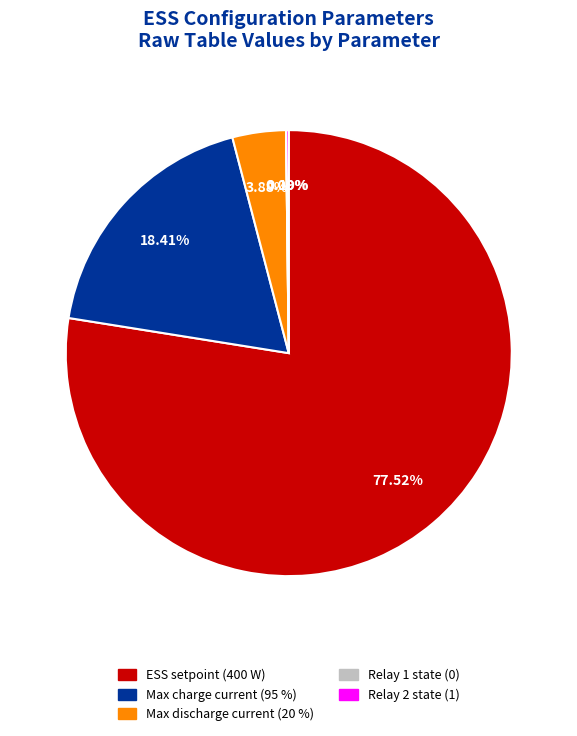

Is there any slice that represents more than half of the pie?

Yes